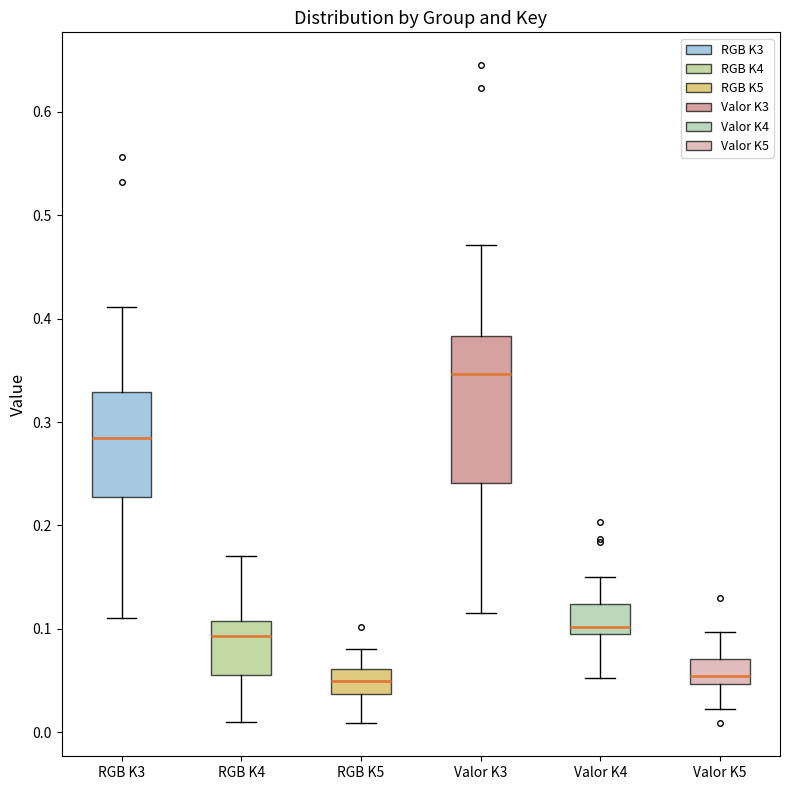

Reading left to right, read every box against the y-axis: the position of its median line, the range the box covers, and the ends of its whiskers. The values are not printed on the chart, so give them approximately, as read against the axis.

RGB K3: median 0.28, box 0.23 to 0.33, whiskers 0.11 to 0.41
RGB K4: median 0.09, box 0.06 to 0.11, whiskers 0.01 to 0.17
RGB K5: median 0.05, box 0.04 to 0.06, whiskers 0.01 to 0.08
Valor K3: median 0.35, box 0.24 to 0.38, whiskers 0.12 to 0.47
Valor K4: median 0.10 (just above the box's lower edge), box 0.10 to 0.12, whiskers 0.05 to 0.15
Valor K5: median 0.05 (just above the box's lower edge), box 0.05 to 0.07, whiskers 0.02 to 0.10